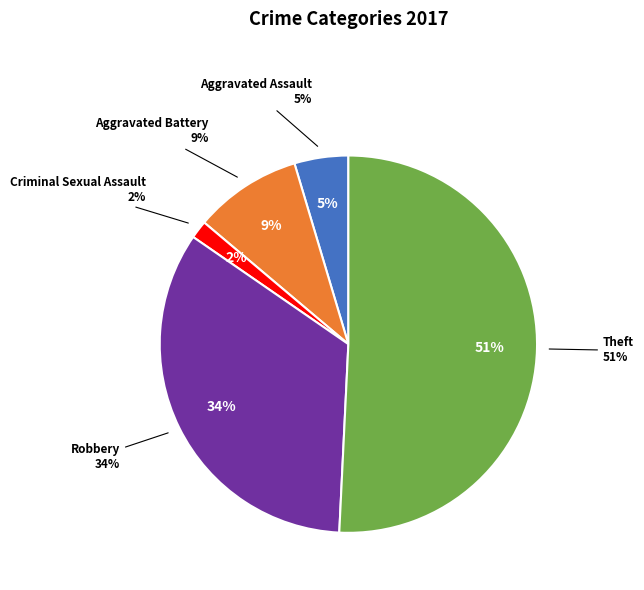

The Theft slice represents 51% of the pie. True or false?

True